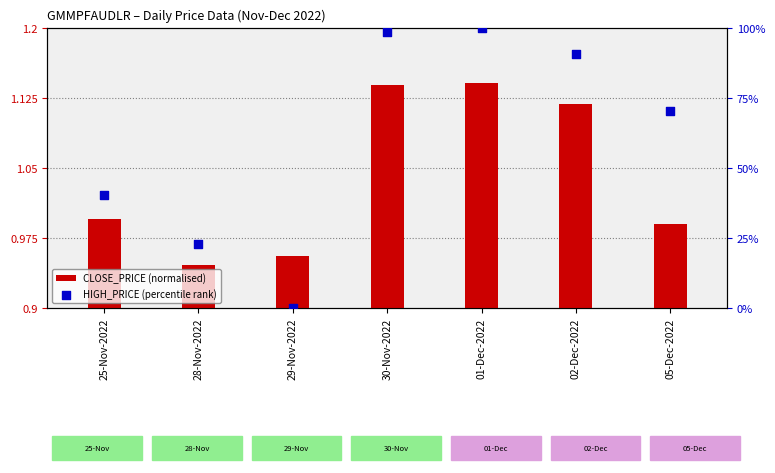

Which series contains the highest Y value?

HIGH_PRICE (percentile rank)